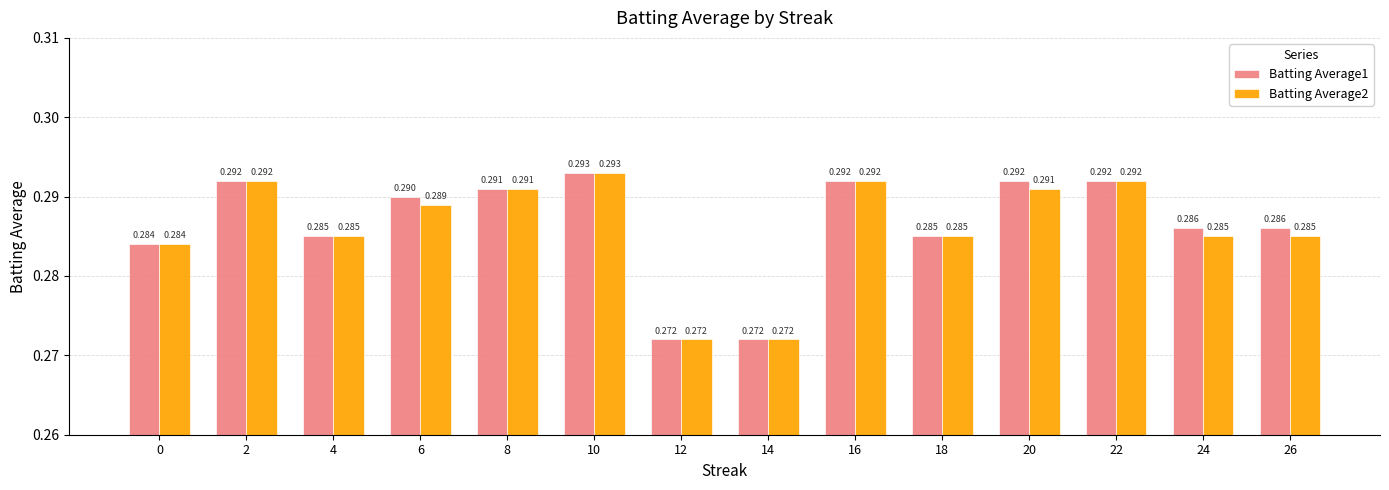

The value of Batting Average2 at 14 is 0.5. True or false?

False